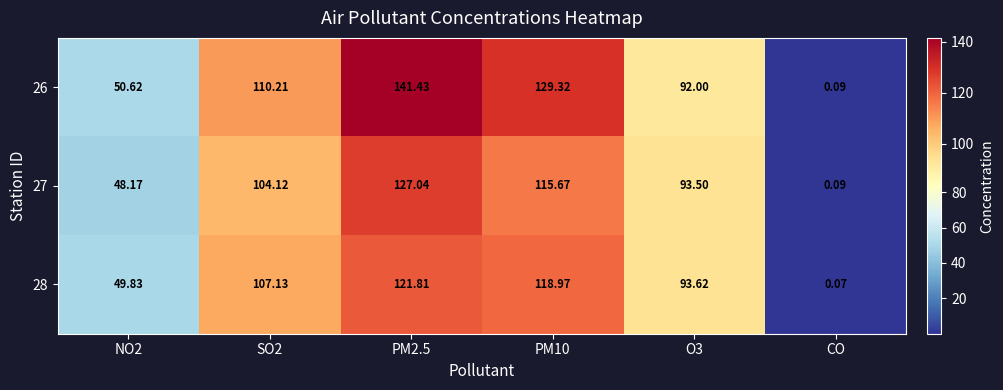

Is the value of 27 at PM10 greater than the value of 26 at CO?

Yes